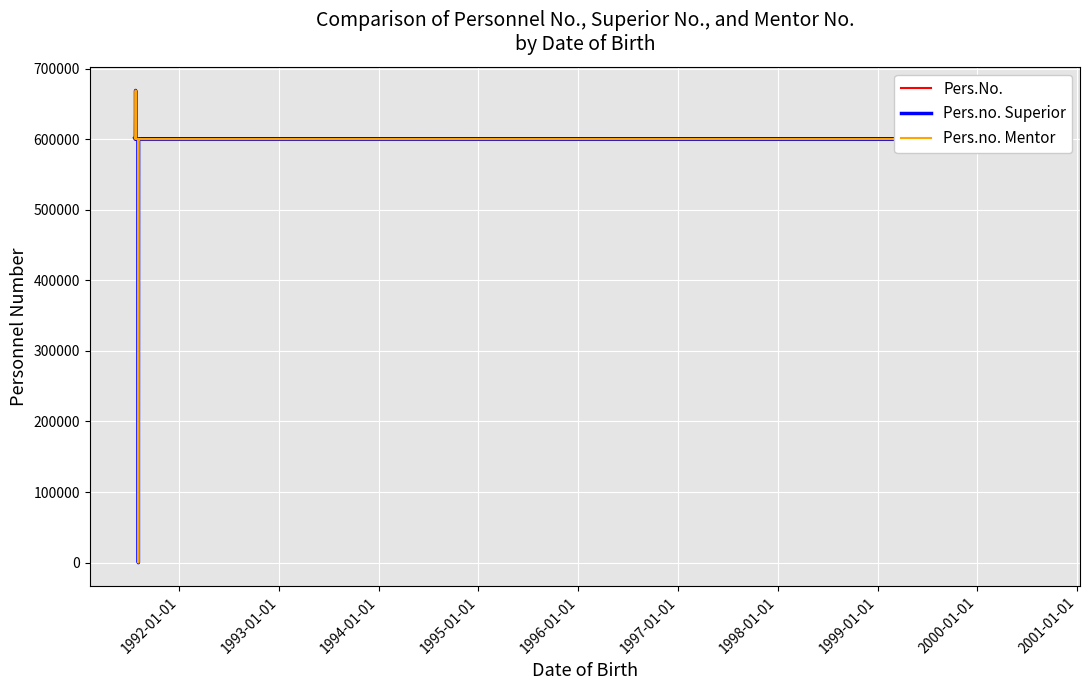

What is the approximate value of Pers.No. at 1997-01-01, to the nearest 10?

600120